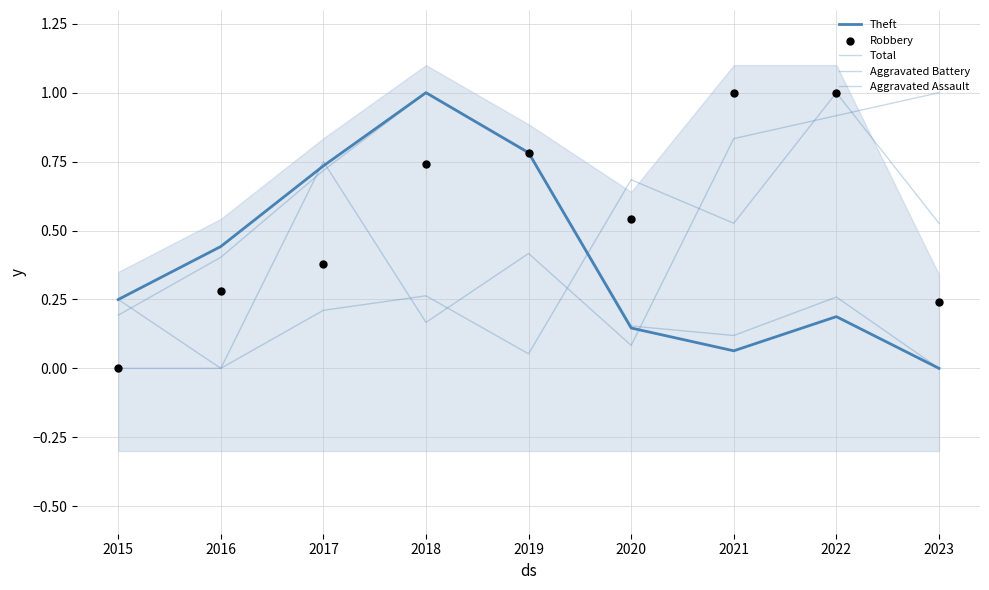

At how many categories does at least one series exceed 0?

9